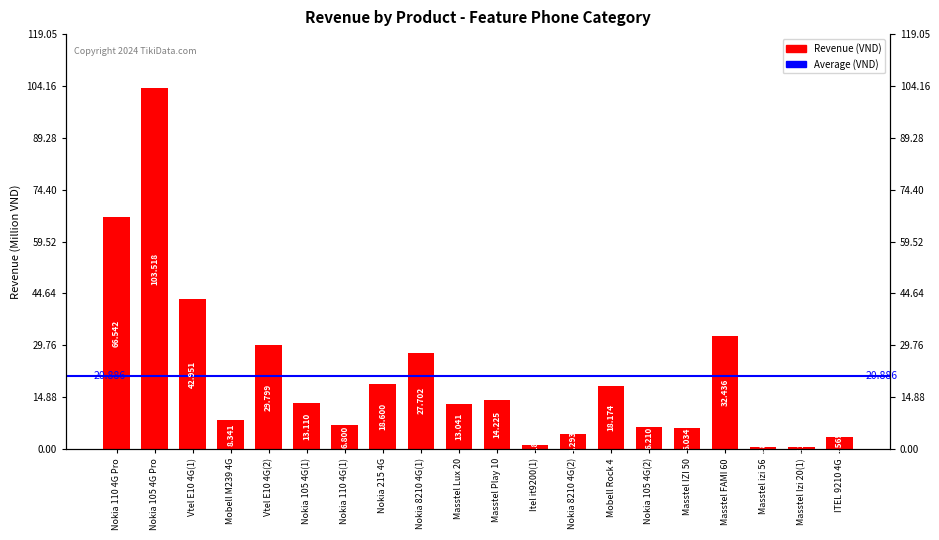

What is the difference between the maximum and minimum values?

103006000